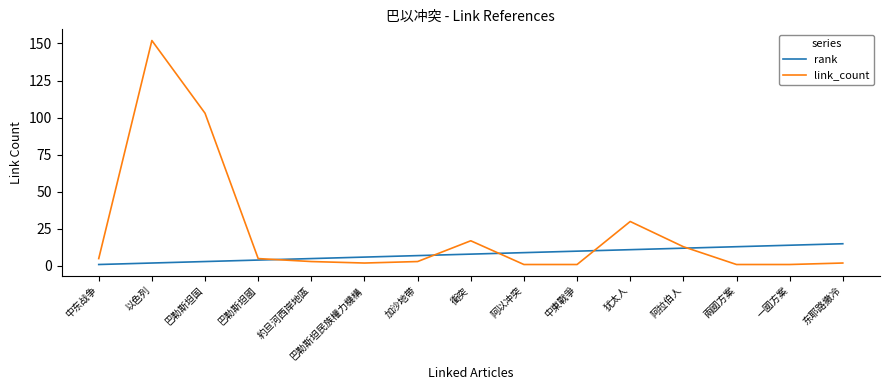

What is the sum of the link_count values at 阿以冲突 and 衝突?

18